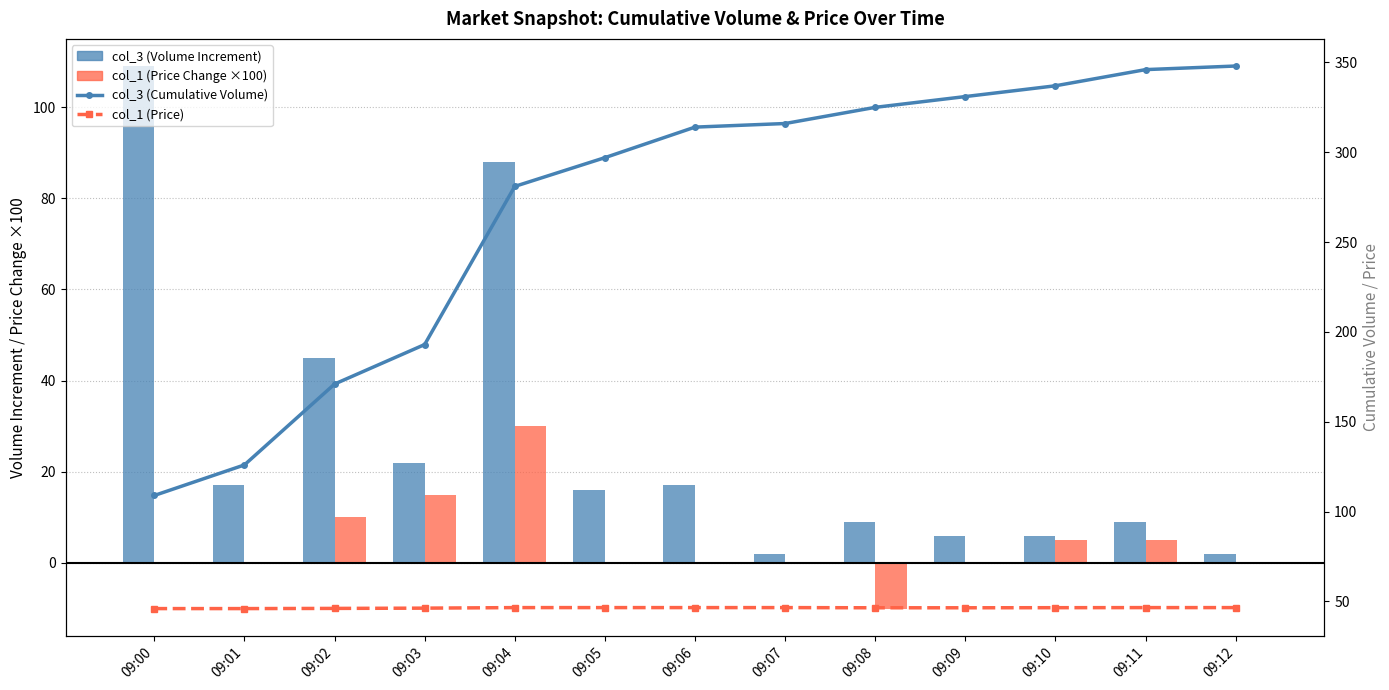

Rank the categories by col_1 (Price) value from lowest to highest.

09:00, 09:01, 09:02, 09:03, 09:08, 09:09, 09:10, 09:04, 09:05, 09:06, 09:07, 09:11, 09:12